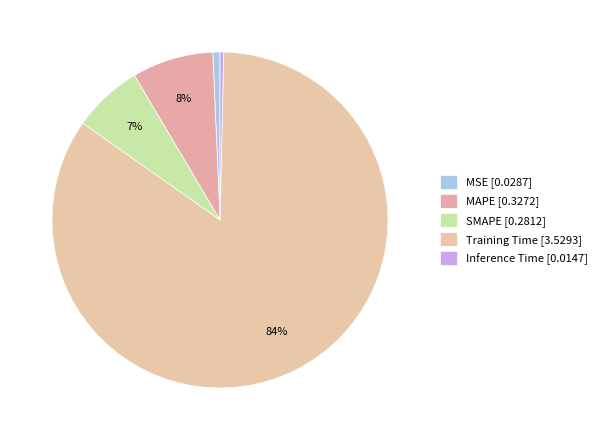

Count the number of slices in the pie.

5